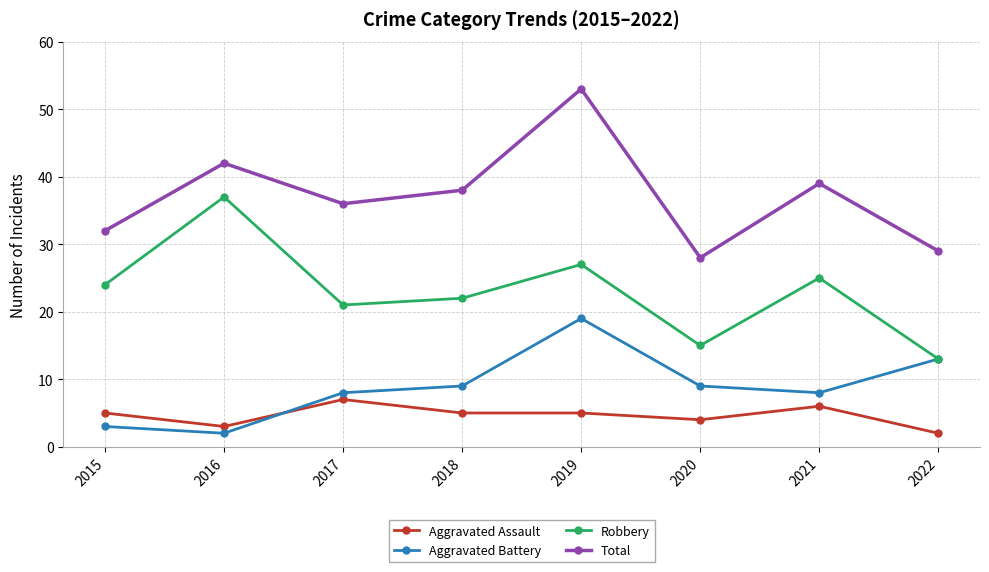

At which label does Total first exceed 38?

2016